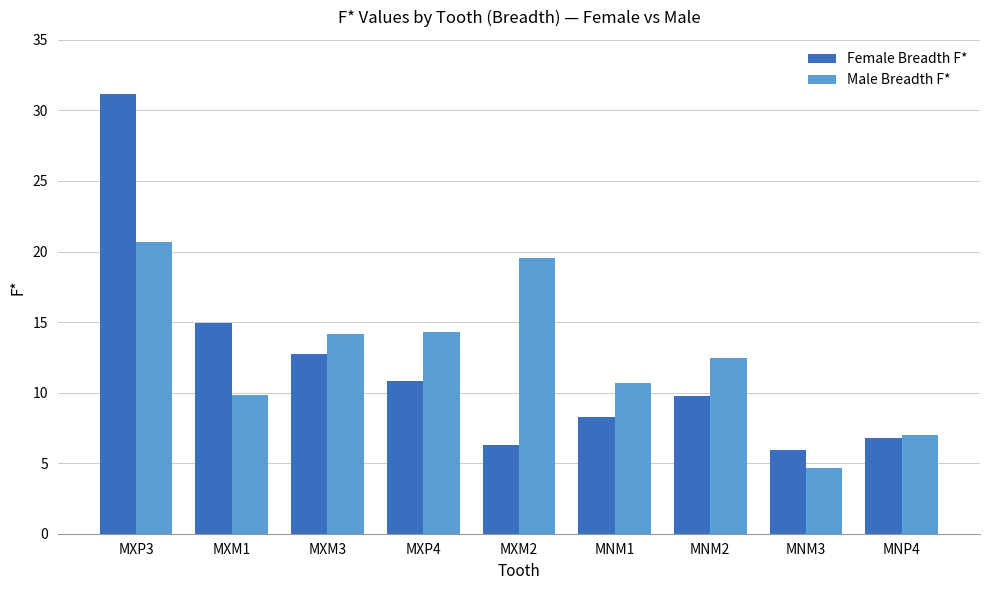

The value of Female Breadth F* at MNM1 is 8.3. True or false?

True